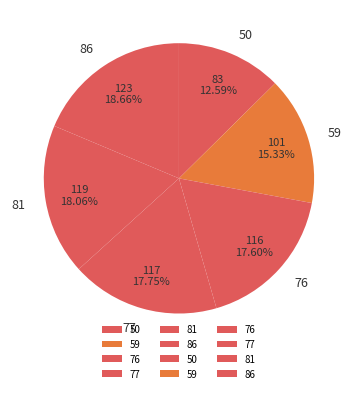

How many slices are in this pie chart?

6